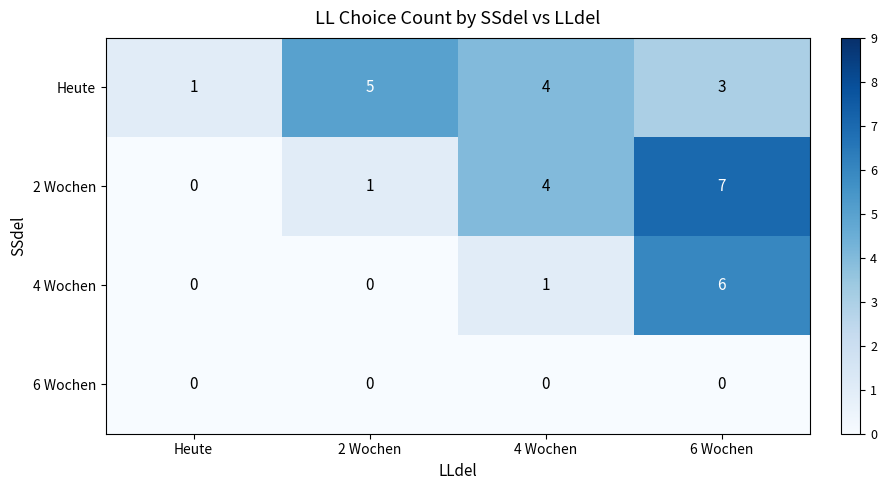

Rank the series by their maximum value, from lowest to highest.

6 Wochen, Heute, 4 Wochen, 2 Wochen